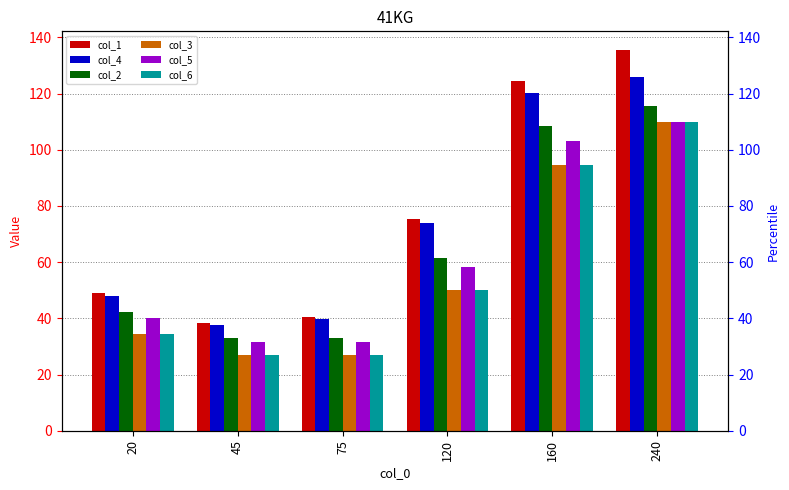

Reading left to right, what are all the values shown in this chart?

col_1: 20=49.0	45=38.4	75=40.5	120=75.2	160=124.3	240=135.4
col_4: 20=47.9	45=37.5	75=39.8	120=74.0	160=120.3	240=125.9
col_2: 20=42.1	45=33.0	75=33.0	120=61.3	160=108.4	240=115.4
col_3: 20=34.5	45=27.0	75=27.0	120=50.2	160=94.7	240=109.9
col_5: 20=40.1	45=31.4	75=31.4	120=58.4	160=103.2	240=109.9
col_6: 20=34.5	45=27.0	75=27.0	120=50.2	160=94.7	240=109.9